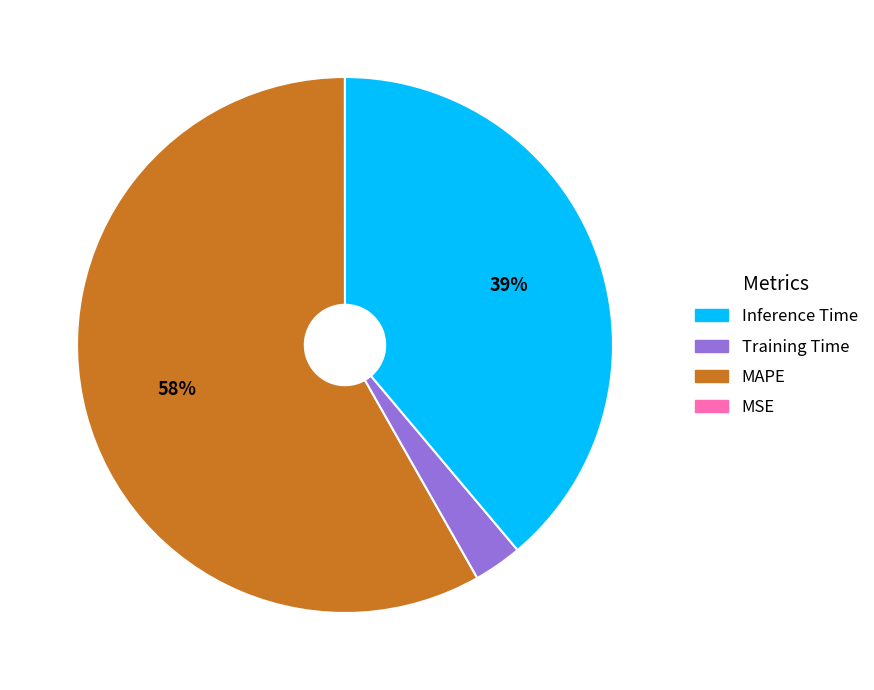

Is there any slice that represents more than half of the pie?

Yes